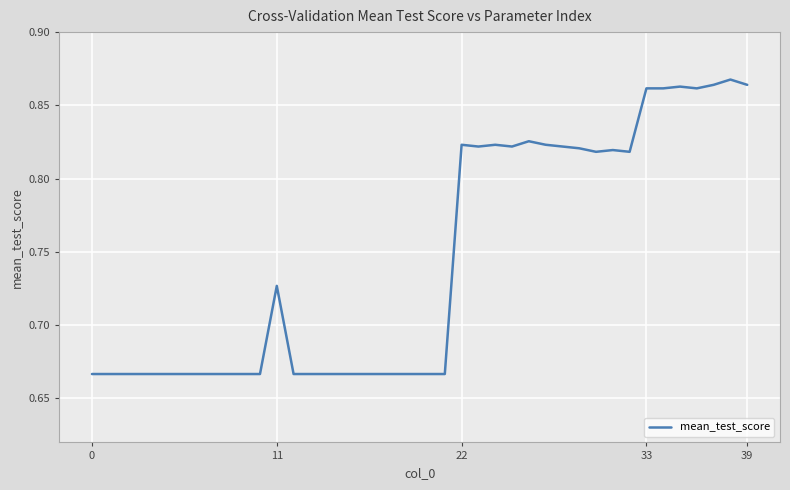

How many distinct data groups are displayed?

1